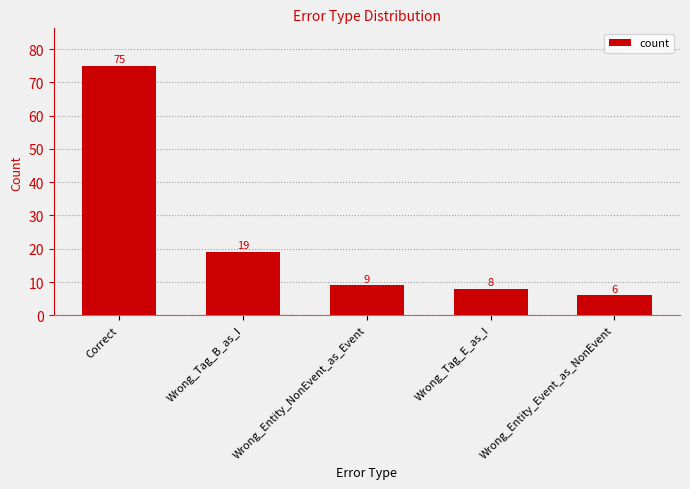

Rank the categories by value from highest to lowest.

Correct, Wrong_Tag_B_as_I, Wrong_Entity_NonEvent_as_Event, Wrong_Tag_E_as_I, Wrong_Entity_Event_as_NonEvent